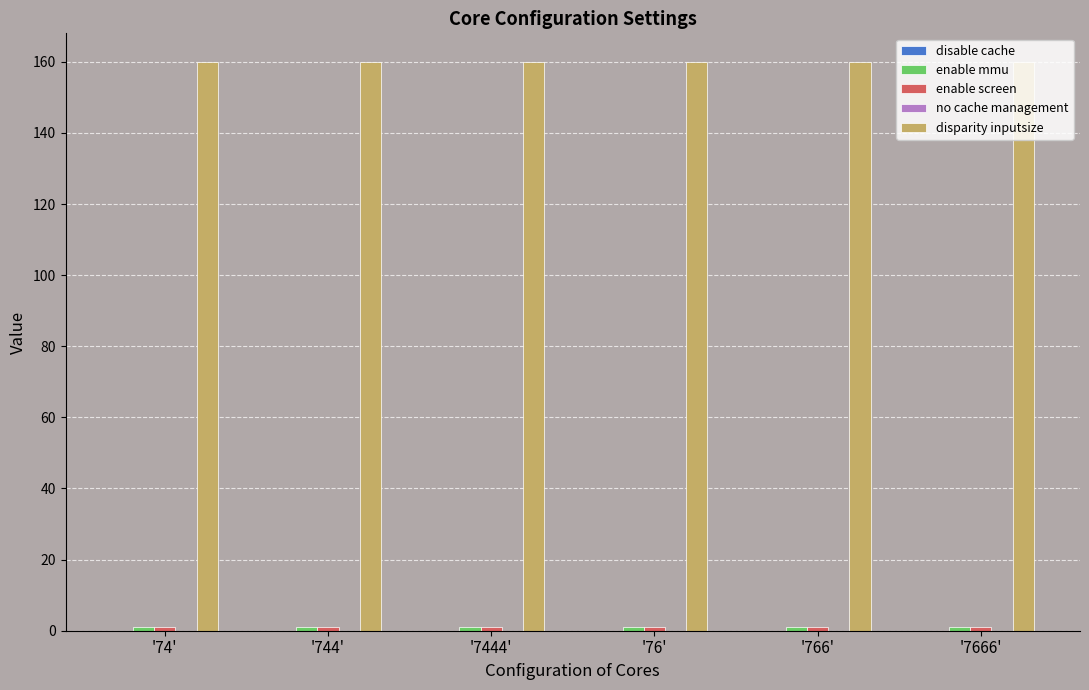

How many distinct data groups are displayed?

3